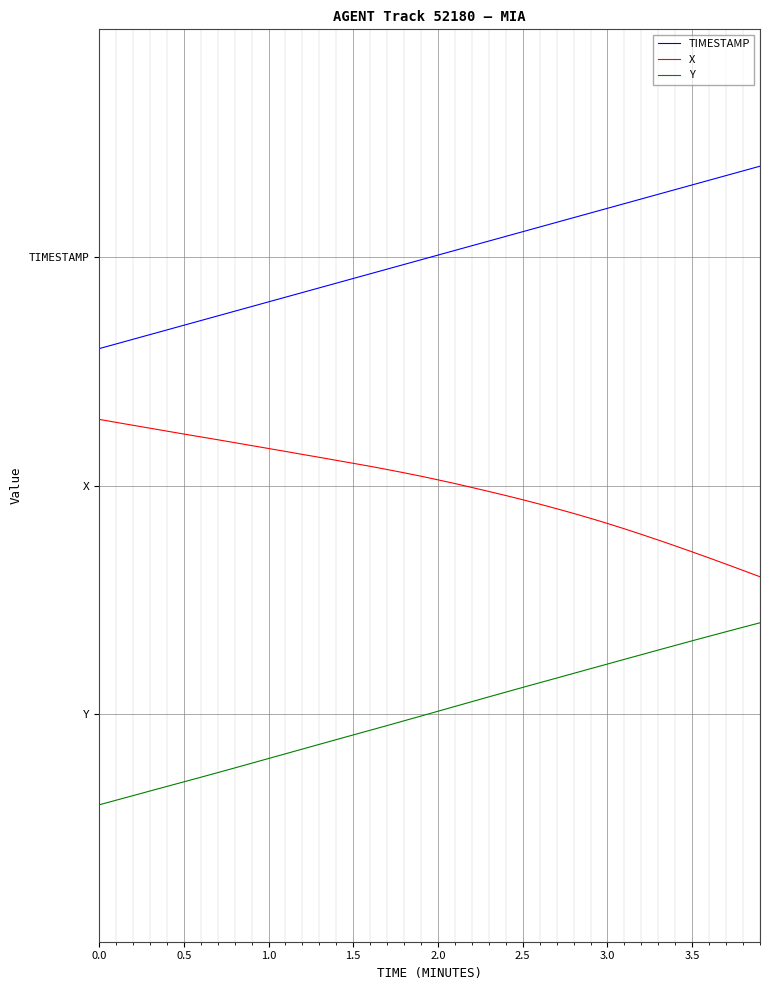

Reading left to right, extract all data points from this chart.

TIMESTAMP: 1.5	1.6	1.6	1.7	1.7	1.8	1.8	1.9	1.9	2.0	2.0	2.1	2.1	2.2	2.2	2.3	2.3	2.4	2.4	2.5	2.5	2.6	2.6	2.7	2.7	2.8	2.8	2.9	2.9	3.0	3.0	3.1	3.1	3.2	3.2	3.3	3.3	3.4	3.4	3.5
X: 0.7	0.7	0.7	0.6	0.6	0.6	0.5	0.5	0.5	0.4	0.4	0.4	0.3	0.3	0.3	0.2	0.2	0.2	0.1	0.1	0.1	0.0	-0.0	-0.1	-0.1	-0.2	-0.2	-0.3	-0.3	-0.4	-0.4	-0.5	-0.5	-0.6	-0.7	-0.7	-0.8	-0.9	-0.9	-1.0
Y: -3.5	-3.4	-3.4	-3.3	-3.3	-3.2	-3.2	-3.1	-3.1	-3.0	-3.0	-2.9	-2.9	-2.8	-2.8	-2.7	-2.7	-2.6	-2.6	-2.5	-2.5	-2.4	-2.4	-2.3	-2.3	-2.2	-2.2	-2.1	-2.1	-2.0	-2.0	-1.9	-1.9	-1.8	-1.8	-1.7	-1.7	-1.6	-1.6	-1.5